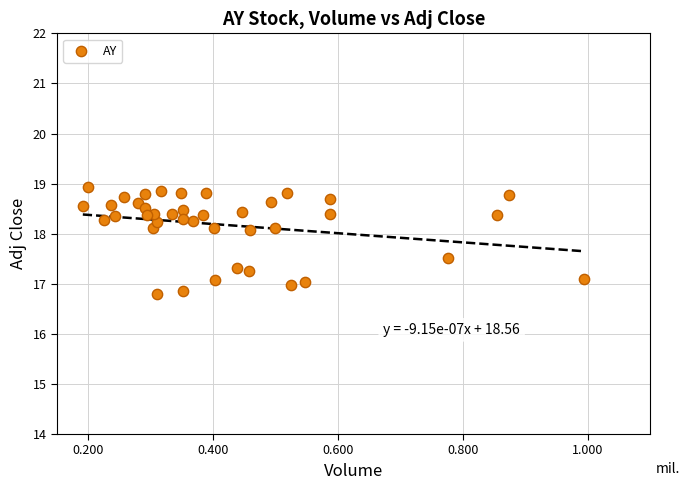

What is the range of Y values (max minus min)?

2.1